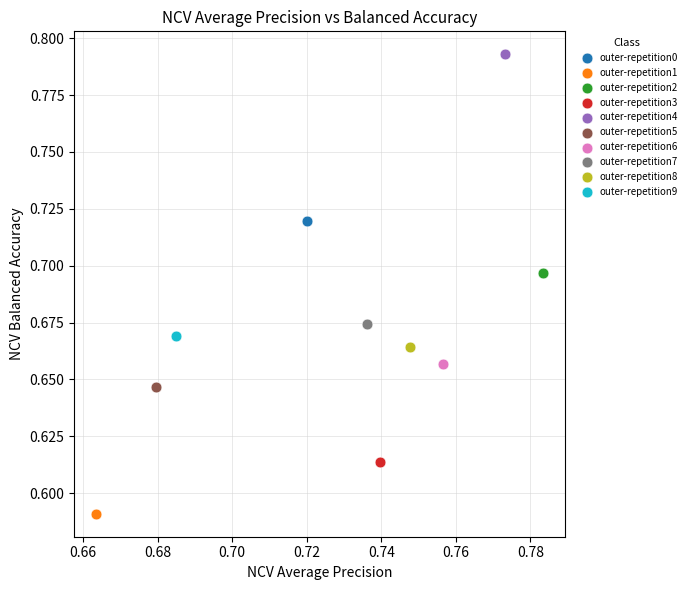

What are all the series names shown in the legend?

outer-repetition0, outer-repetition1, outer-repetition2, outer-repetition3, outer-repetition4, outer-repetition5, outer-repetition6, outer-repetition7, outer-repetition8, outer-repetition9